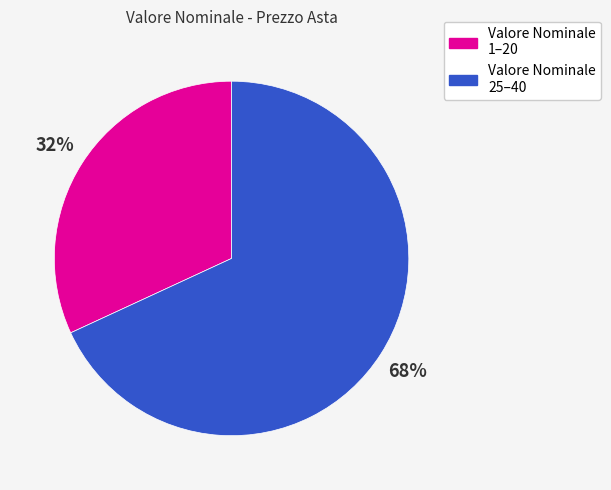

To the nearest percent, what is the average slice percentage?

50%